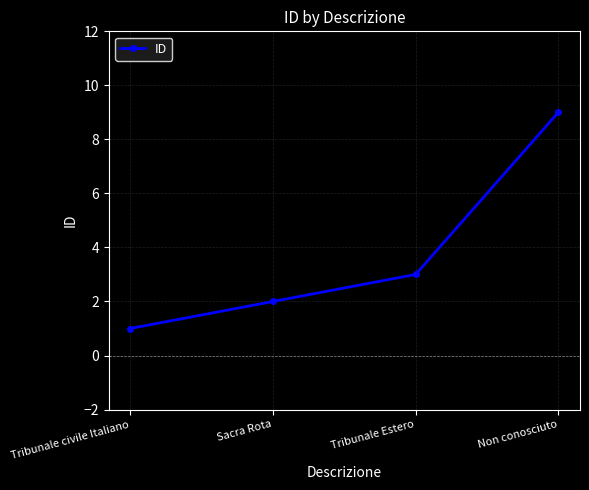

What is the approximate value at Non conosciuto?

9